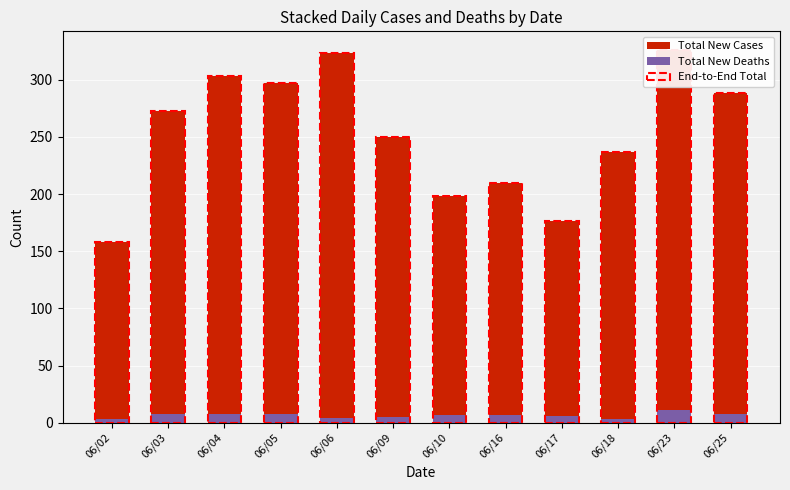

The value of Total New Deaths at 06/10 is 7. True or false?

True